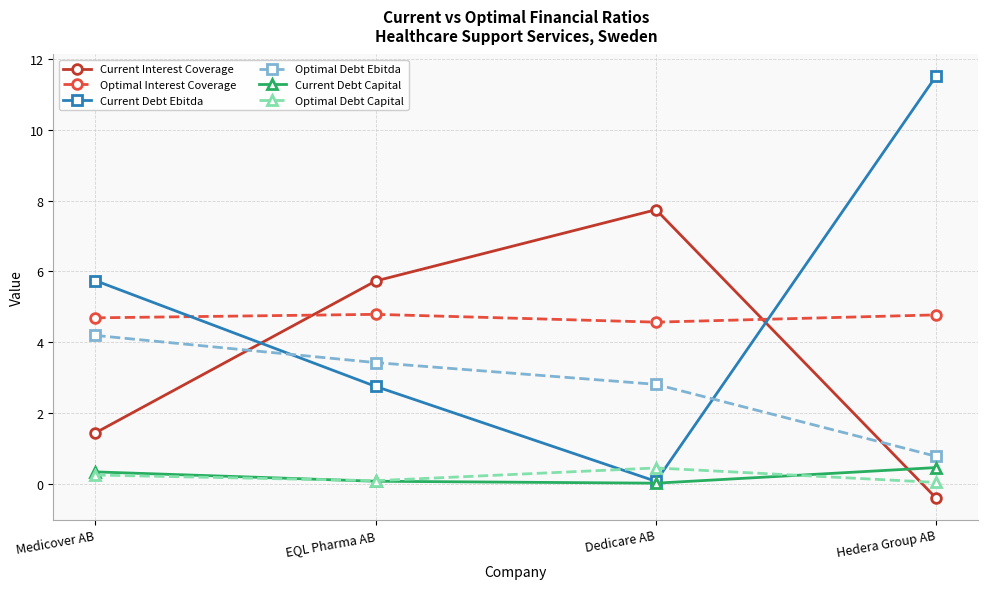

The value of Current Debt Capital at Hedera Group AB is 0.5. True or false?

True